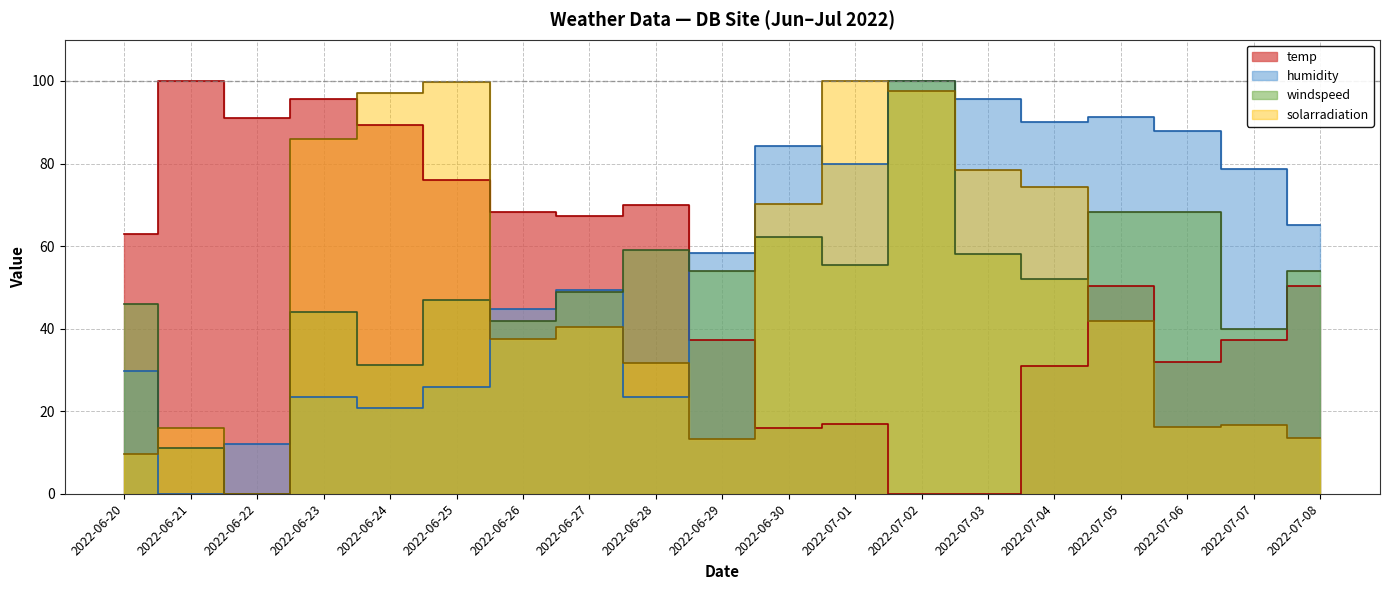

Which label corresponds to the smallest value in the chart?

2022-07-02